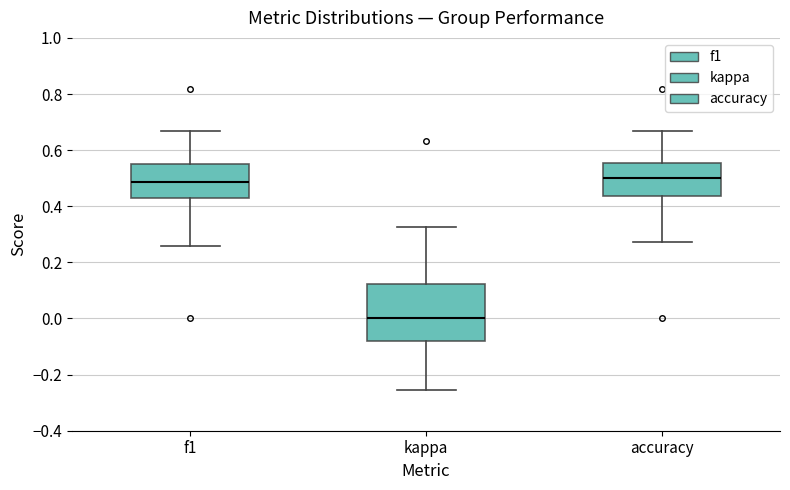

Reading left to right, read every box against the y-axis: the position of its median line, the range the box covers, and the ends of its whiskers. The values are not printed on the chart, so give them approximately, as read against the axis.

f1: median 0.48, box 0.42 to 0.54, whiskers 0.26 to 0.66
kappa: median 0.00, box -0.08 to 0.12, whiskers -0.26 to 0.32
accuracy: median 0.50, box 0.44 to 0.56, whiskers 0.28 to 0.66